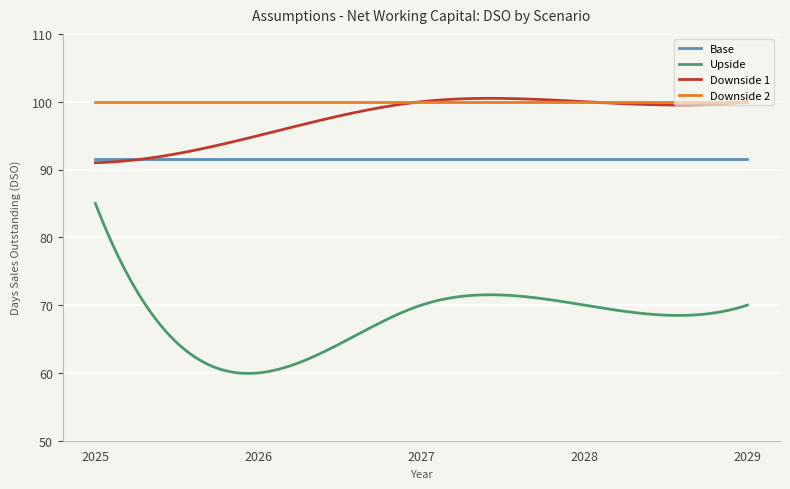

True or false: Base and Upside intersect in this chart.

False